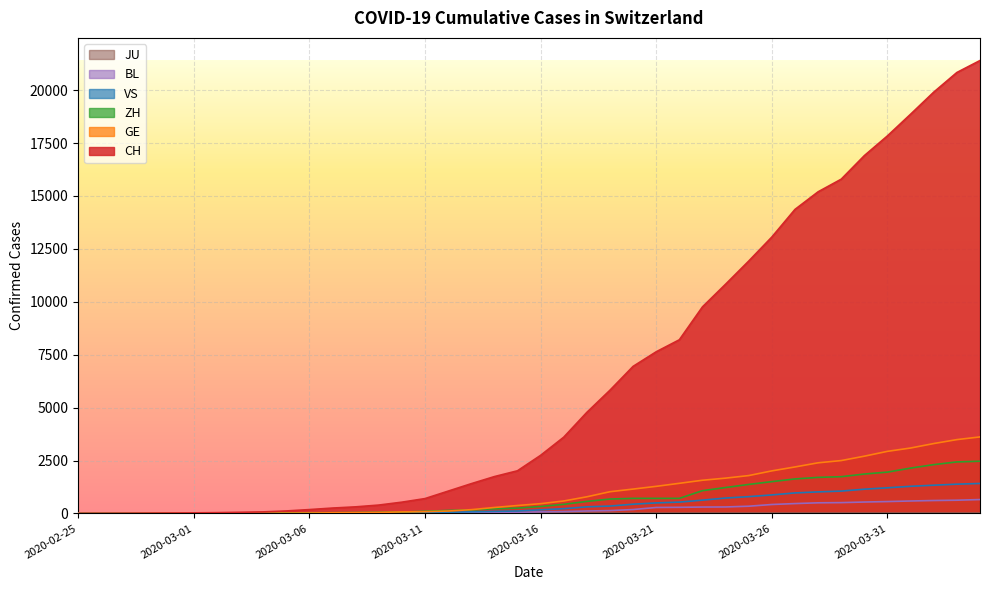

Count the number of categories in the chart.

40